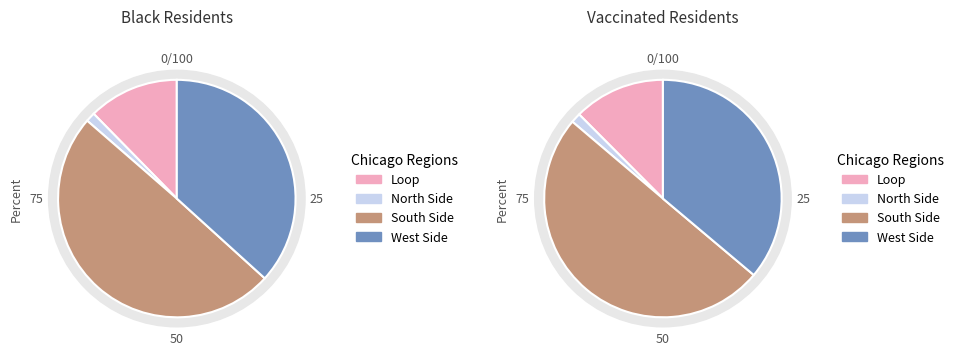

True or false: Row 2 accounts for 28% of the total.

False